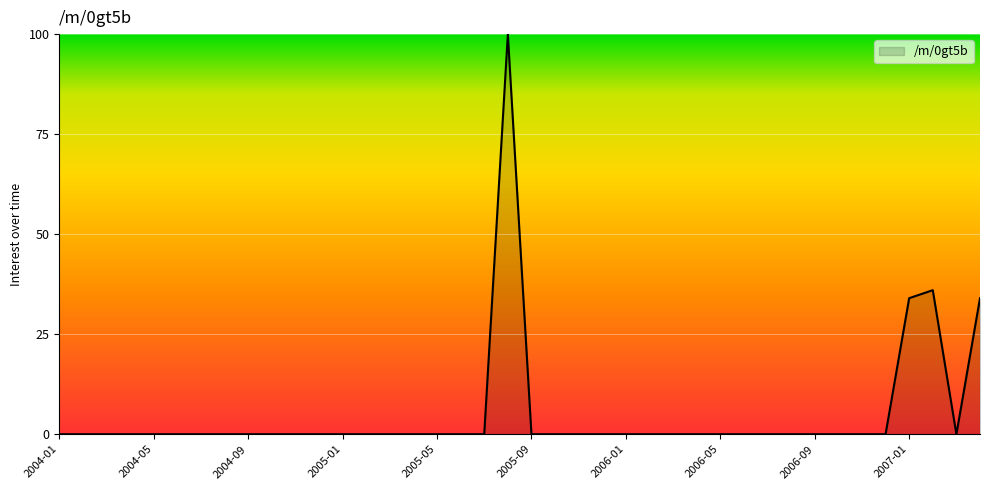

What is the difference between the maximum and minimum values?

100